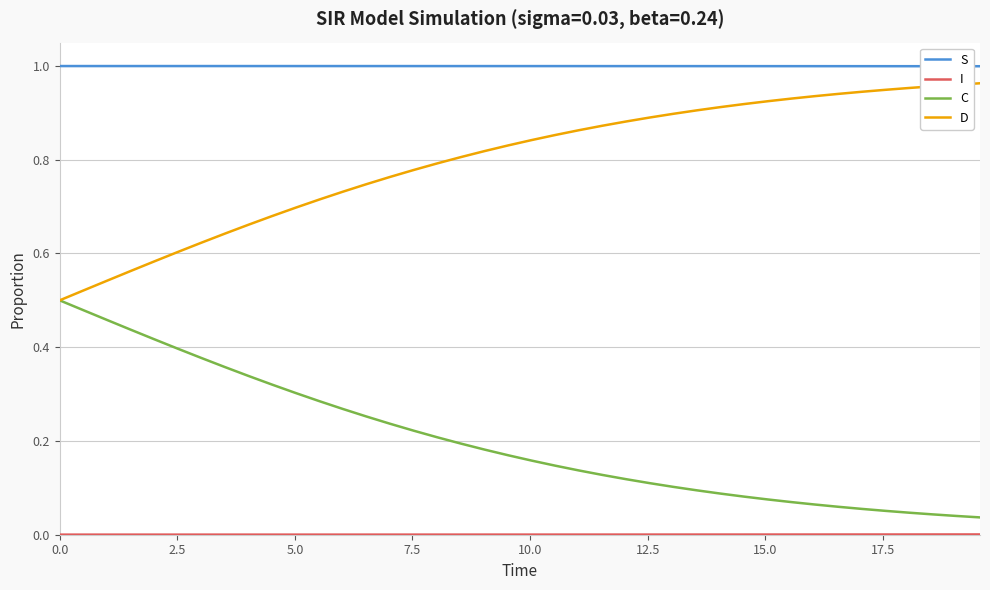

True or false: D and S cross at least once.

False